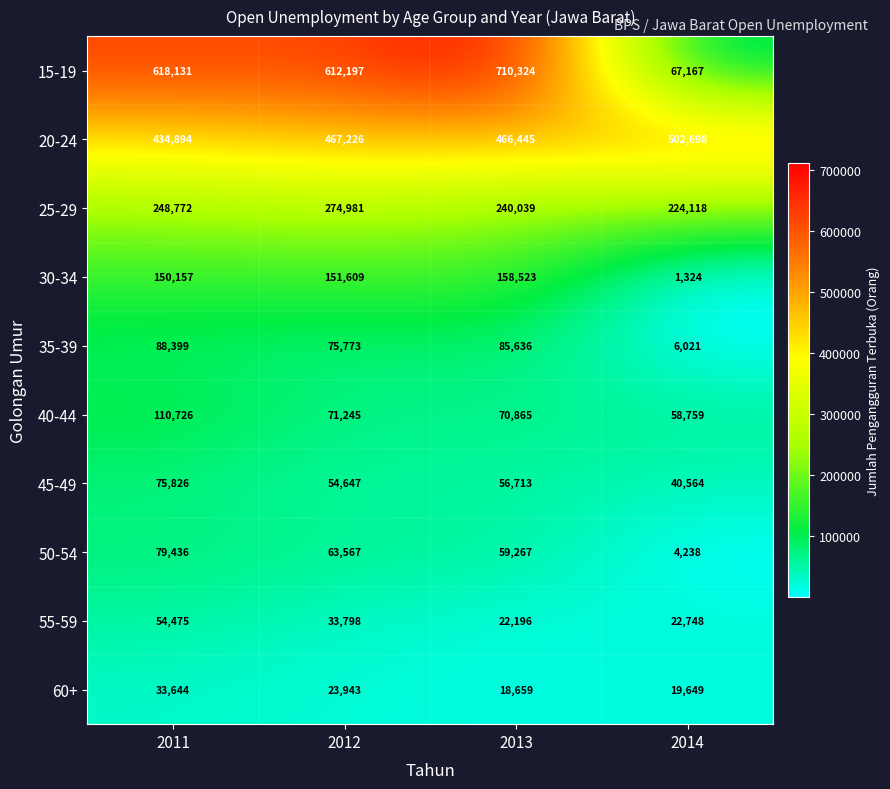

What is the smallest value displayed?

1324